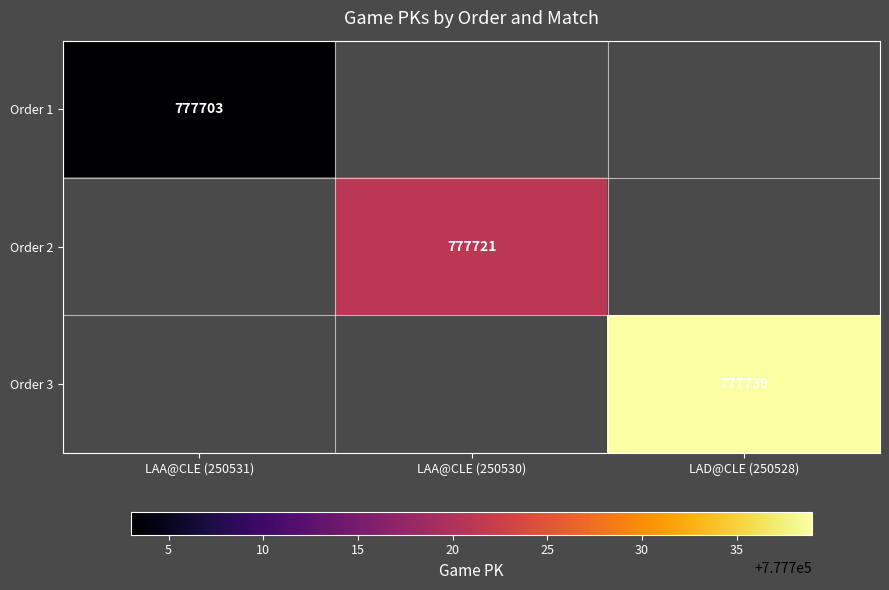

Is it true that Order 3 equals 777739 at LAD@CLE (250528)?

True